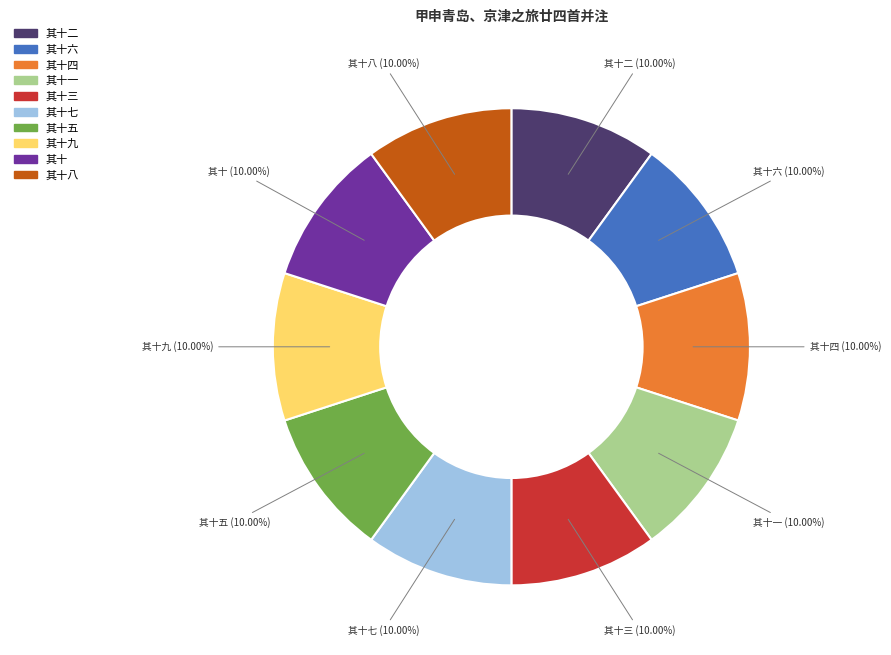

Is there a majority slice in this chart?

No